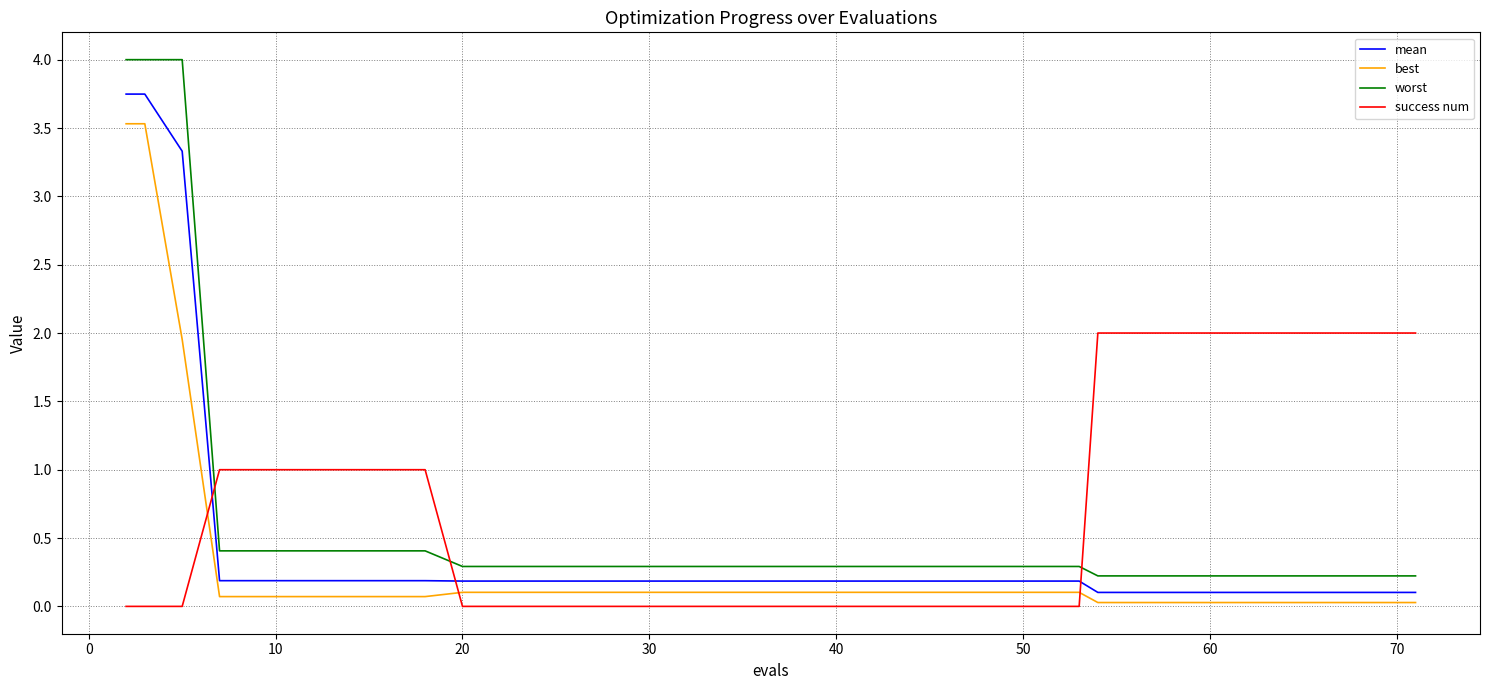

Rank the series by their maximum value, from lowest to highest.

success num, best, mean, worst